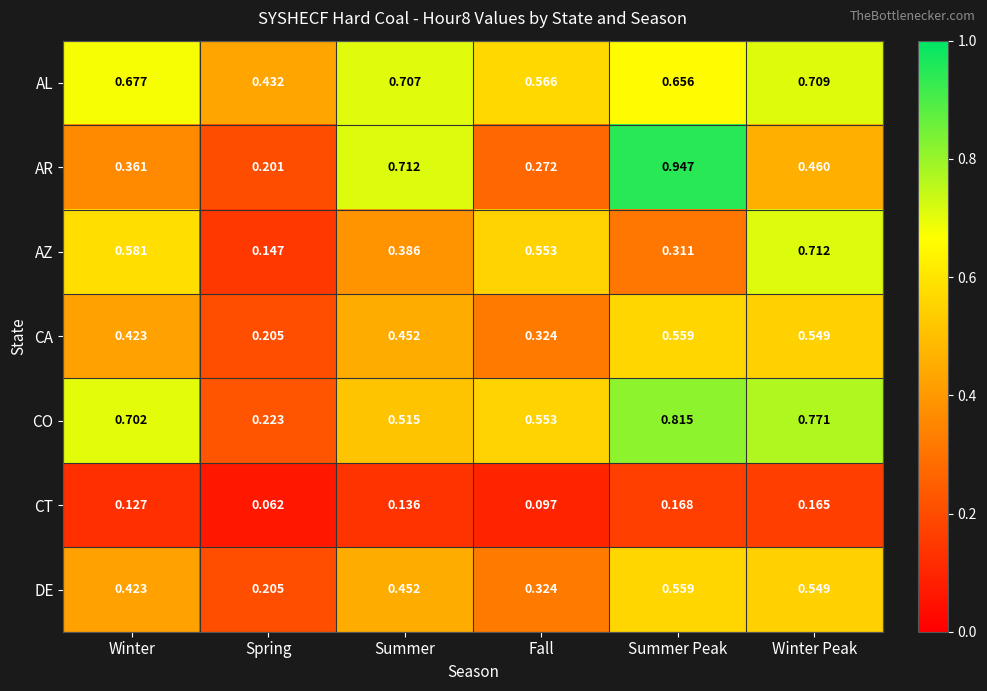

At which label does CA reach its minimum?

Spring